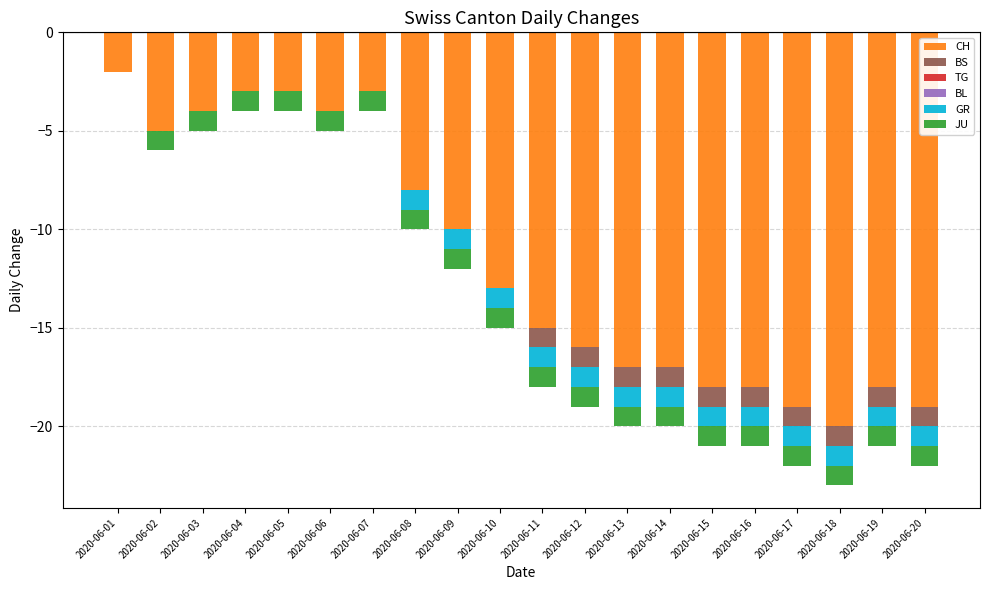

At which label is GR closest to 0?

2020-06-01